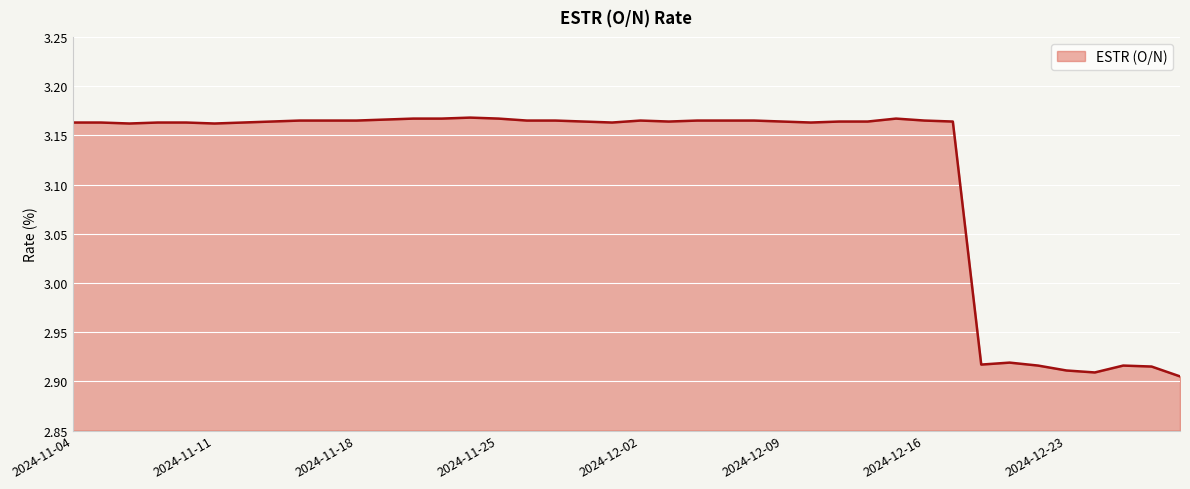

What is the smallest value displayed?

2.9